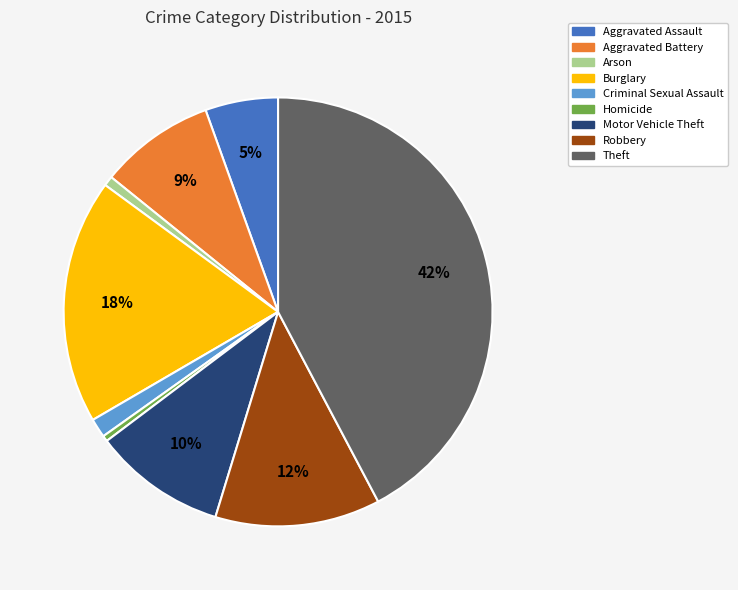

How many segments does this pie chart have?

9